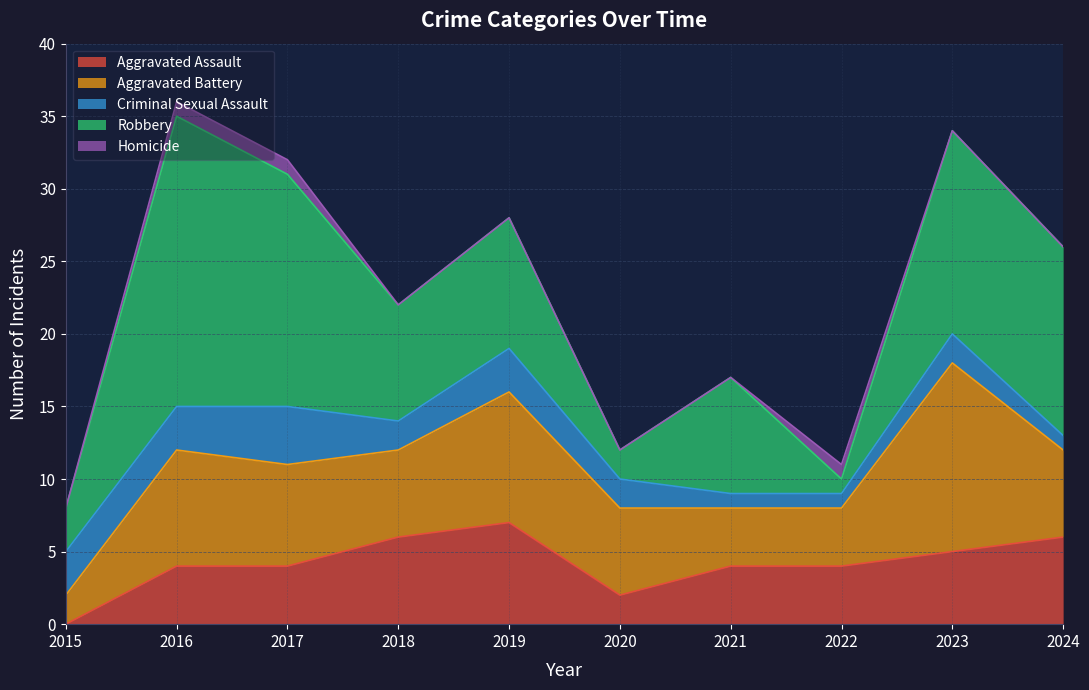

At which category does the chart reach its peak across all series?

2016